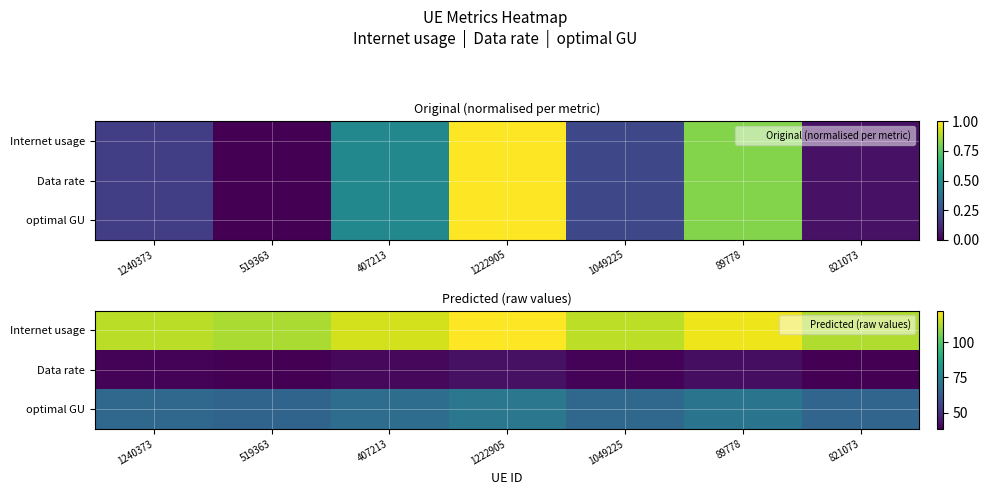

What is the total value across all series at 821073?

217.0